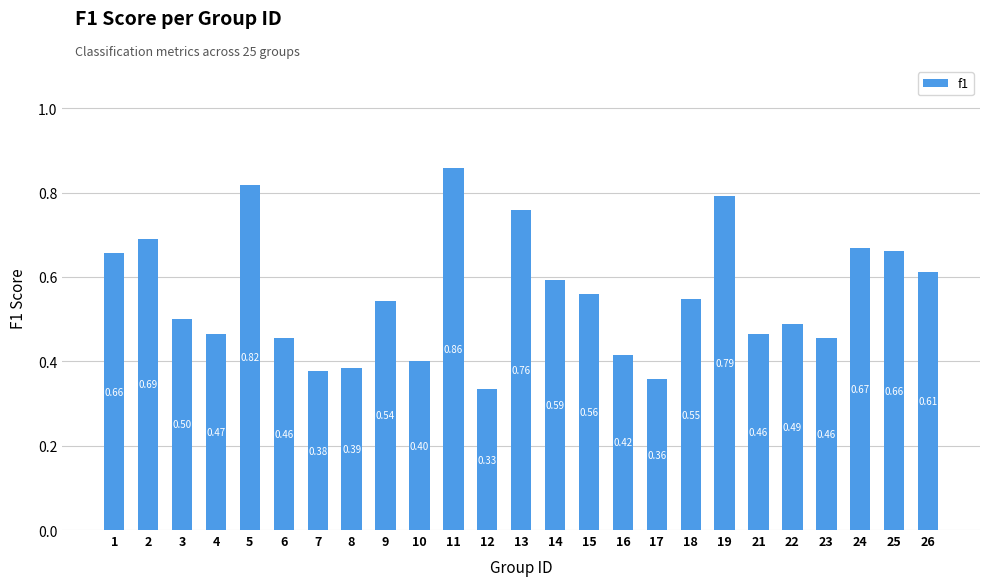

What is the difference between the maximum and minimum values?

0.5